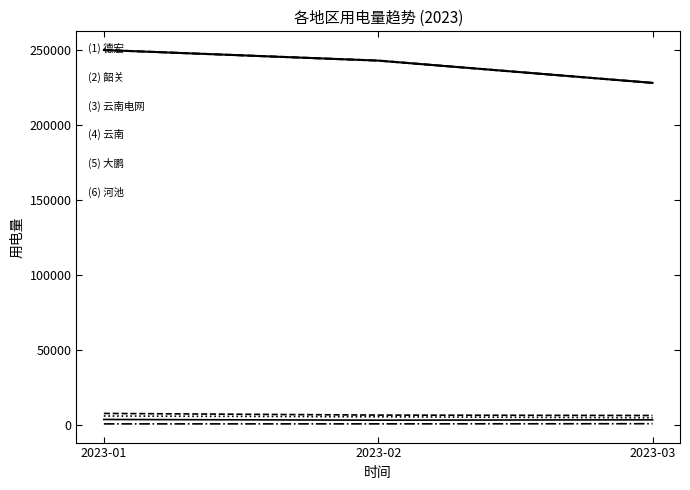

The value of 河池 at 2023-02 is 9367. True or false?

False